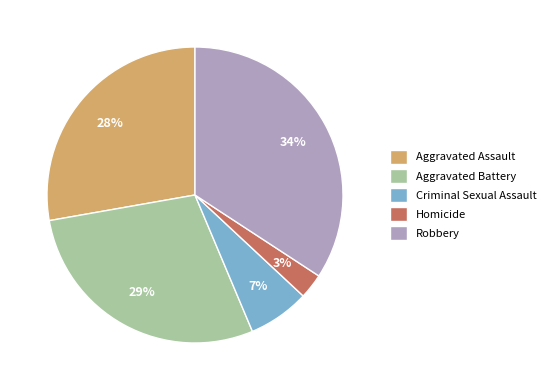

True or false: Criminal Sexual Assault accounts for 7% of the total.

True